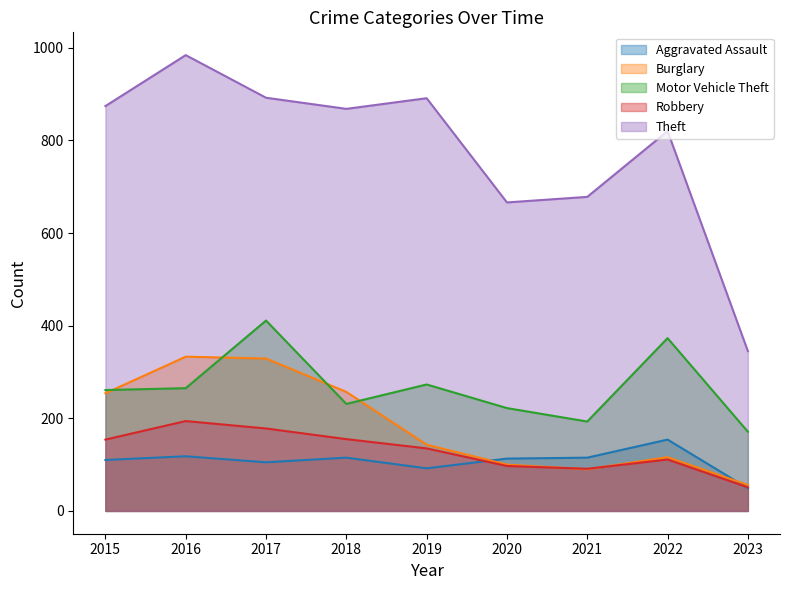

True or false: Robbery and Aggravated Assault intersect in this chart.

True